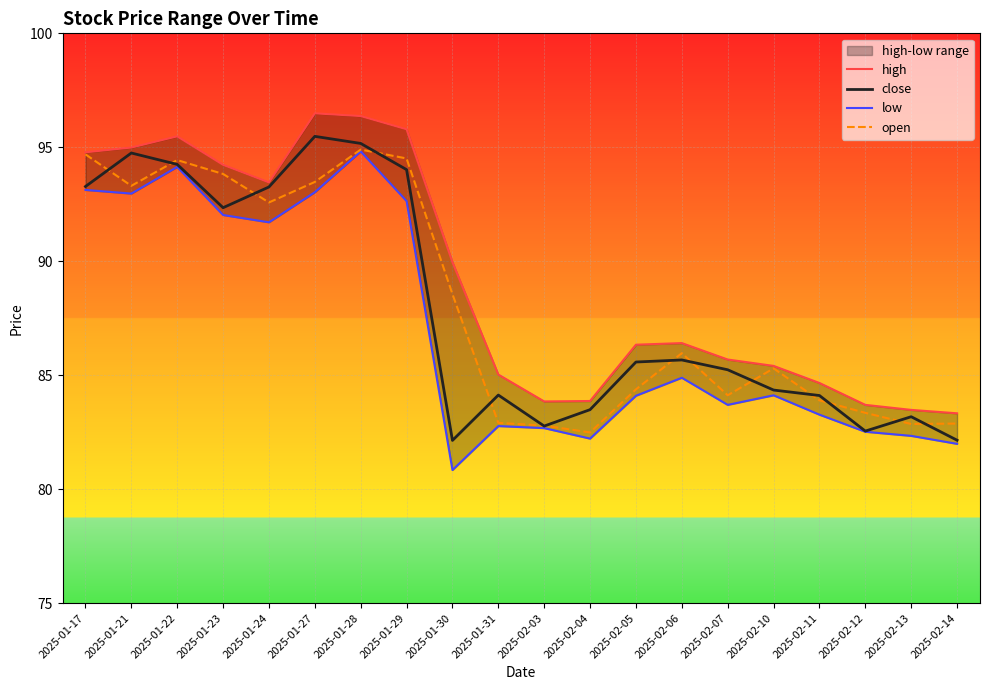

What is the maximum value for high?

96.5